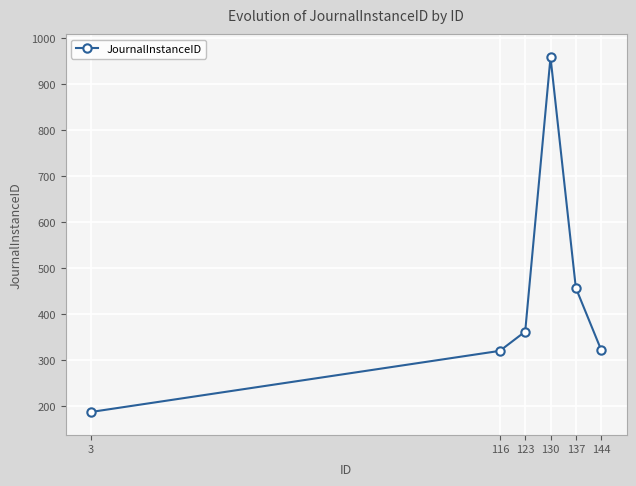

What value does the data have at 144, to the nearest 50?

300